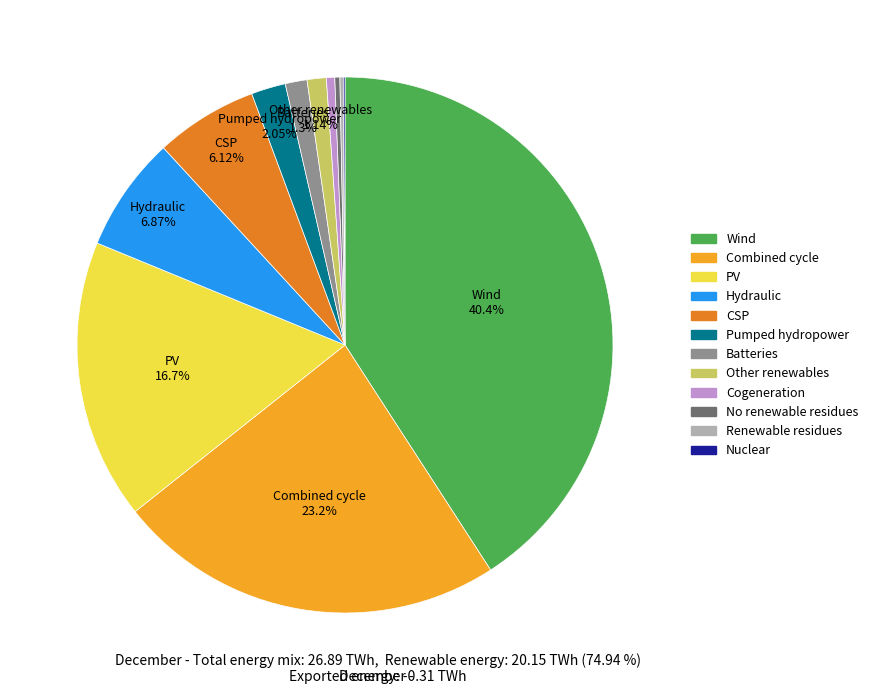

To the nearest percent, what portion does 7 represent?

1%